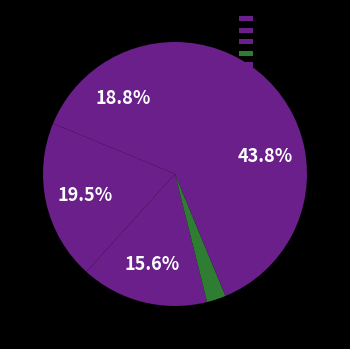

The Criminal Sexual Assault slice represents 16% of the pie. True or false?

True